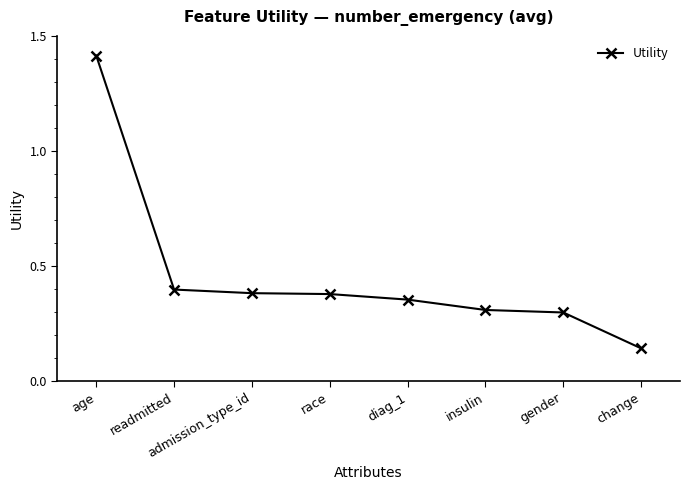

True or false: the data shows 0.5 at diag_1.

False